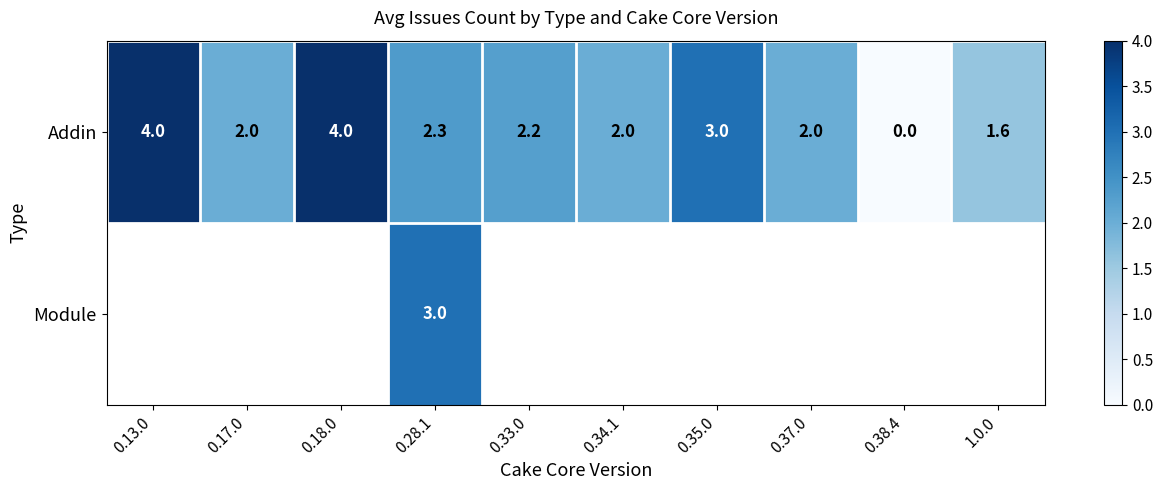

How many data points in Addin are less than 2?

2